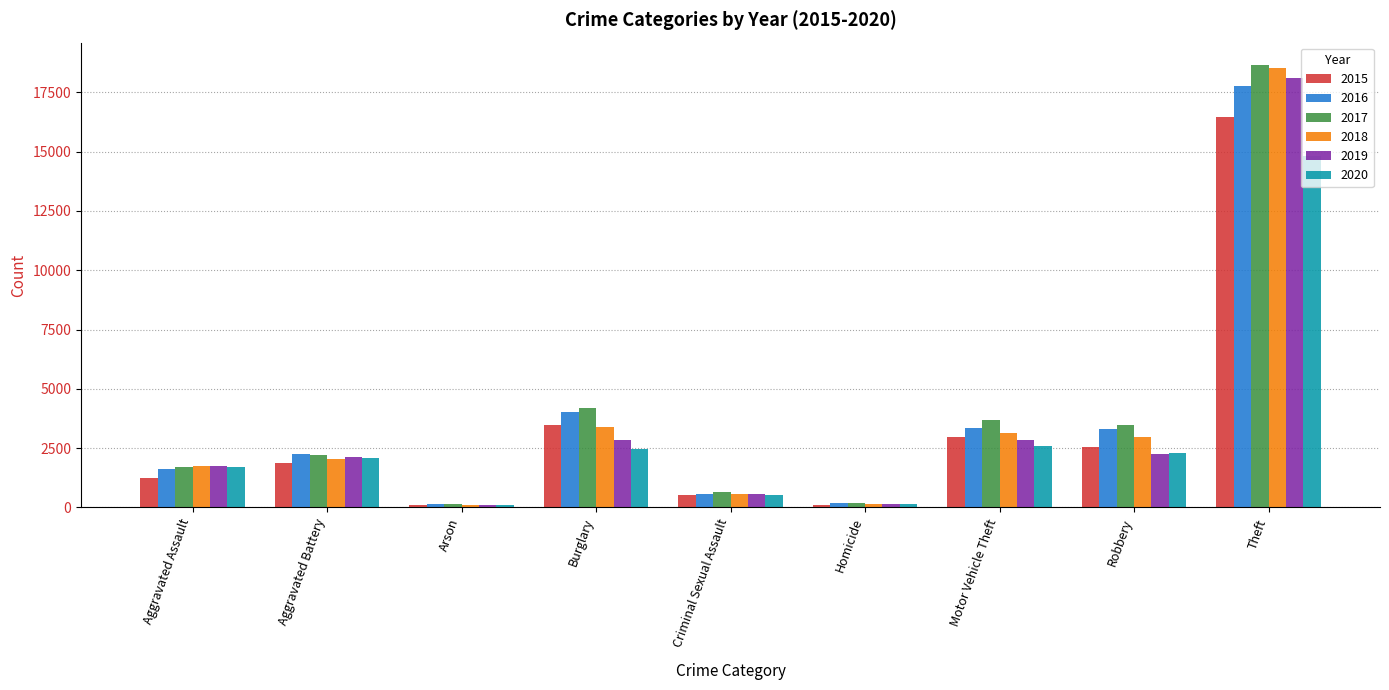

The 2019 series shows 26746 at Theft. True or false?

False